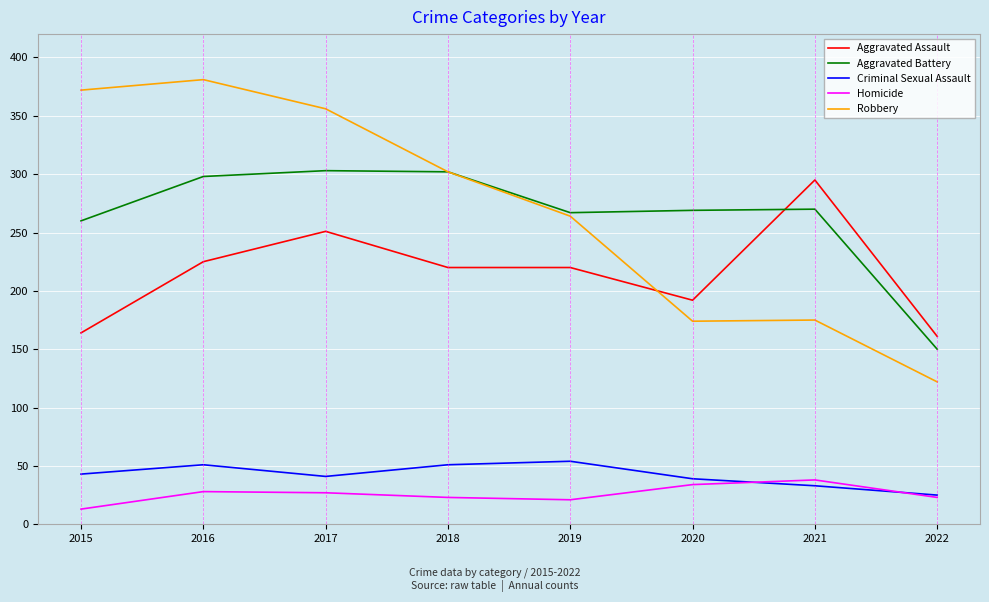

The value of Criminal Sexual Assault at 2017 is 41. True or false?

True